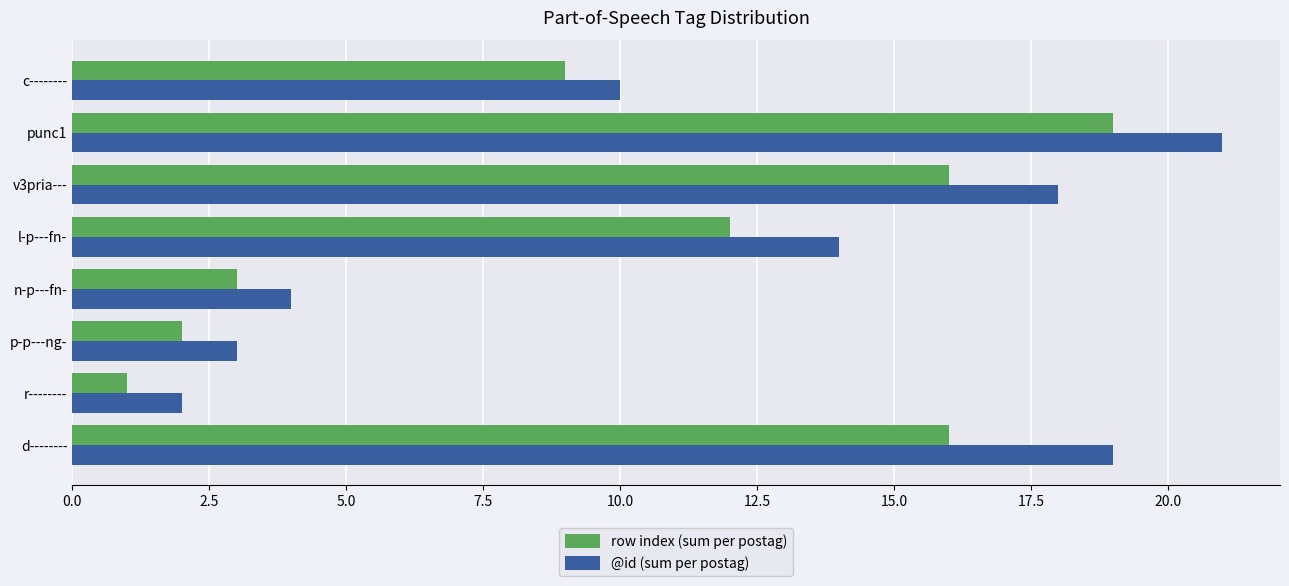

At which category is the sum across all series the highest?

punc1